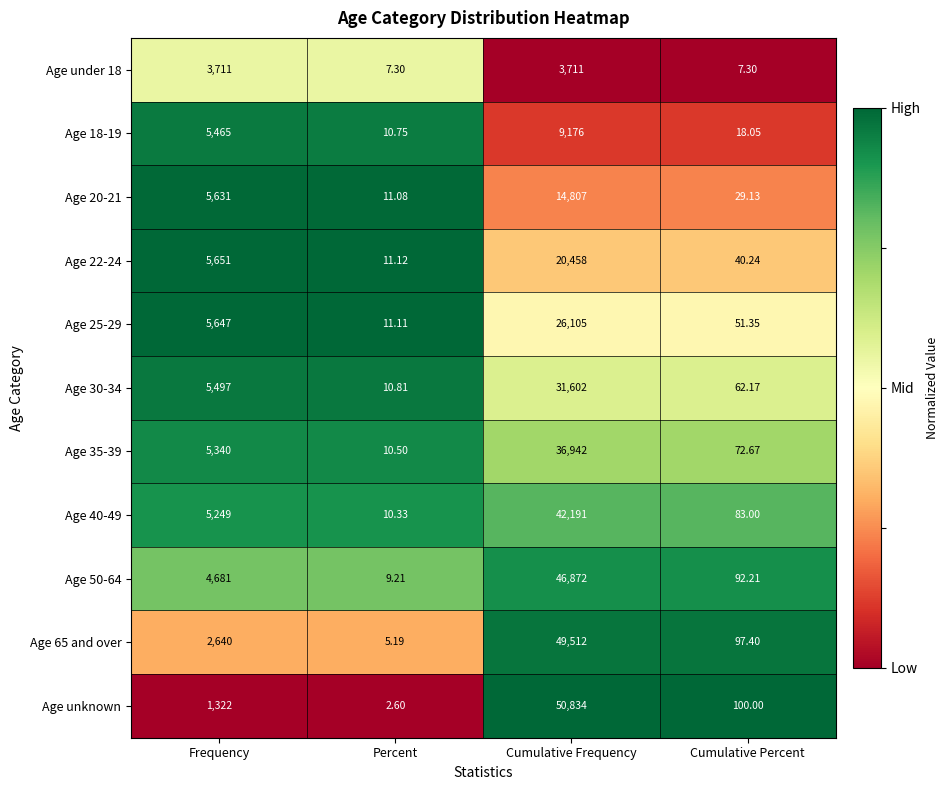

Is the value of Age 35-39 at Frequency greater than the value of Age 20-21 at Percent?

Yes